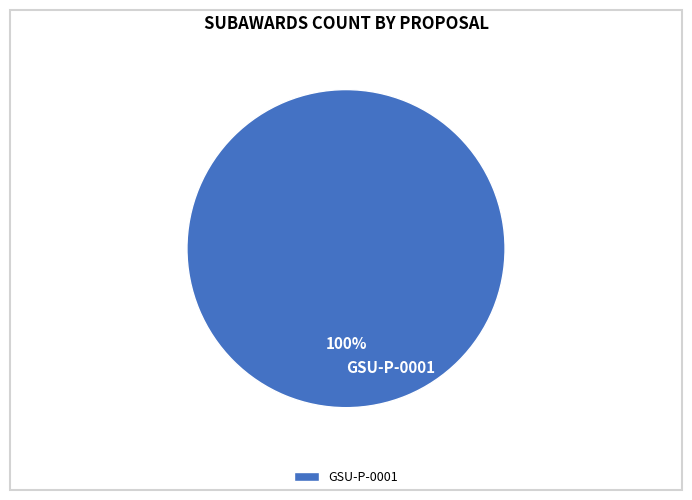

How many segments does this pie chart have?

1